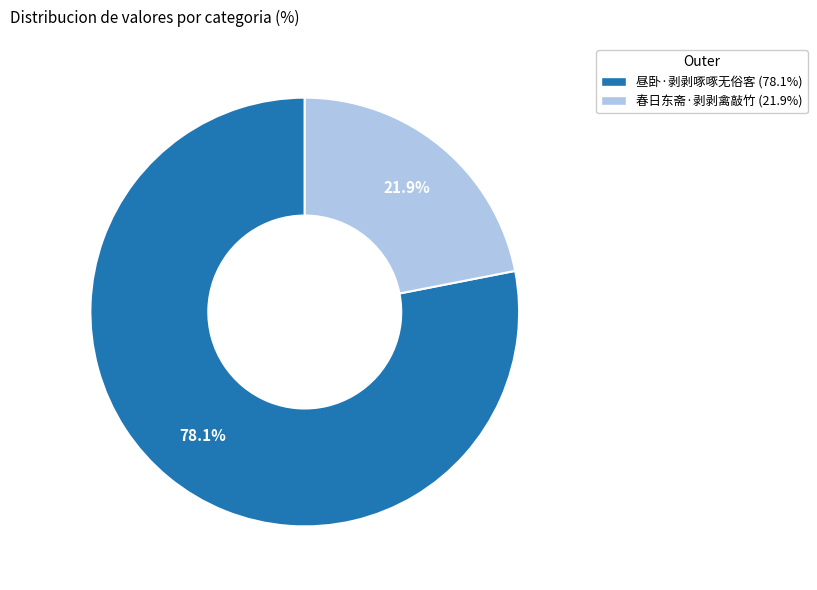

Is 春日东斋·剥剥禽敲竹 the majority of the pie?

No